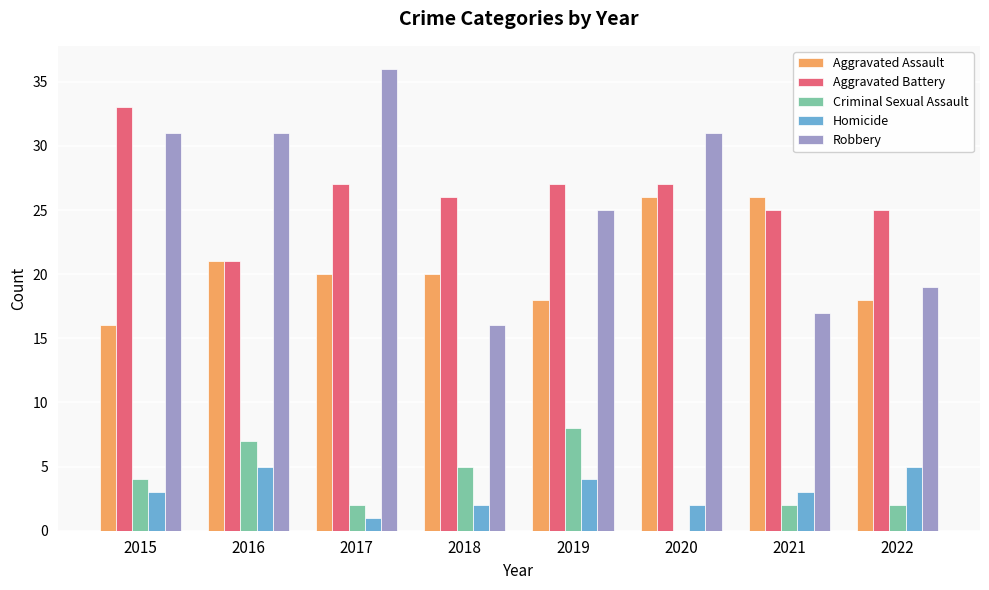

Reading left to right, what are all the values shown in this chart?

Aggravated Assault: 16	21	20	20	18	26	26	18
Aggravated Battery: 33	21	27	26	27	27	25	25
Criminal Sexual Assault: 4	7	2	5	8	0	2	2
Homicide: 3	5	1	2	4	2	3	5
Robbery: 31	31	36	16	25	31	17	19